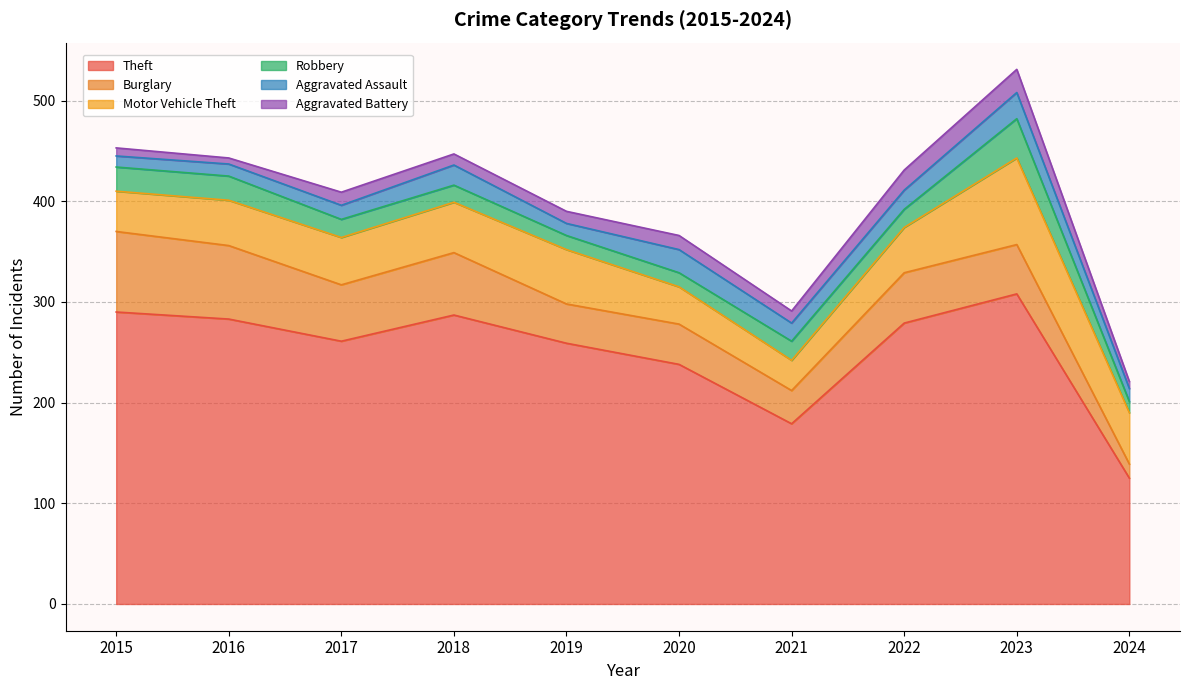

What is the sum of the Burglary values at 2022 and 2015?

130